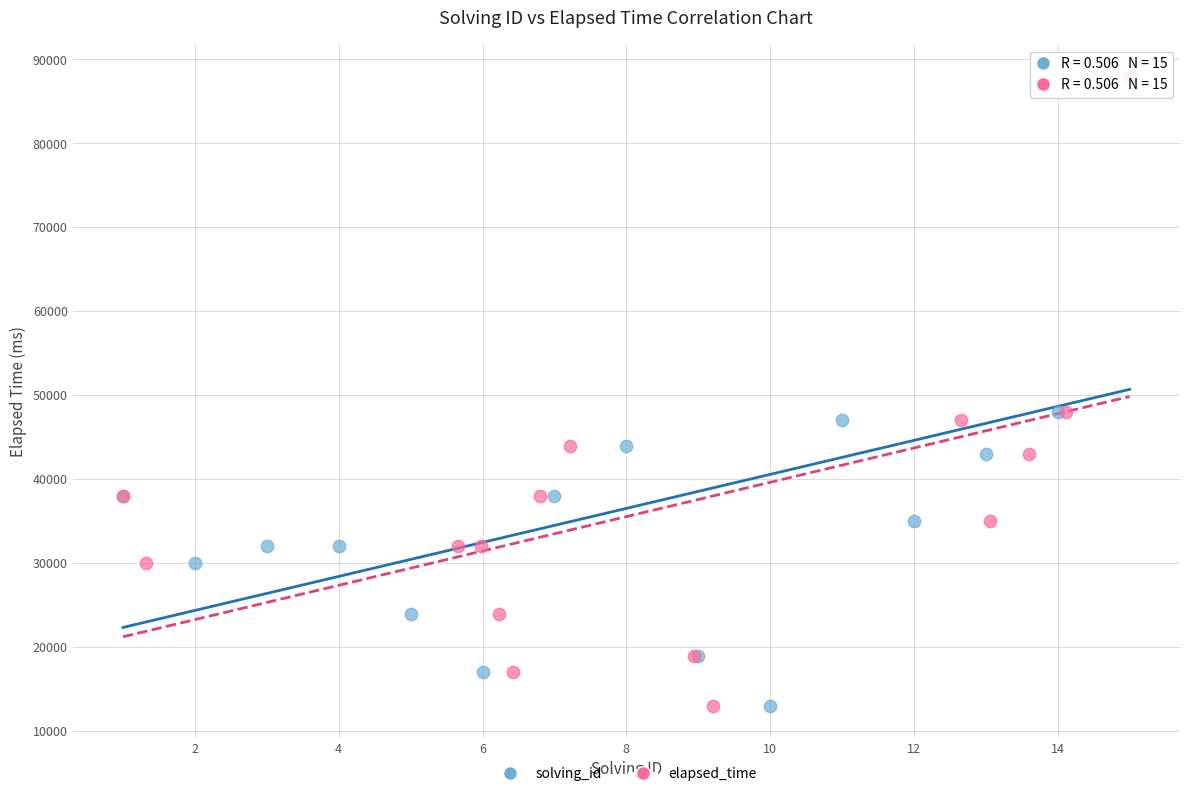

What are all the series names shown in the legend?

solving_id, elapsed_time